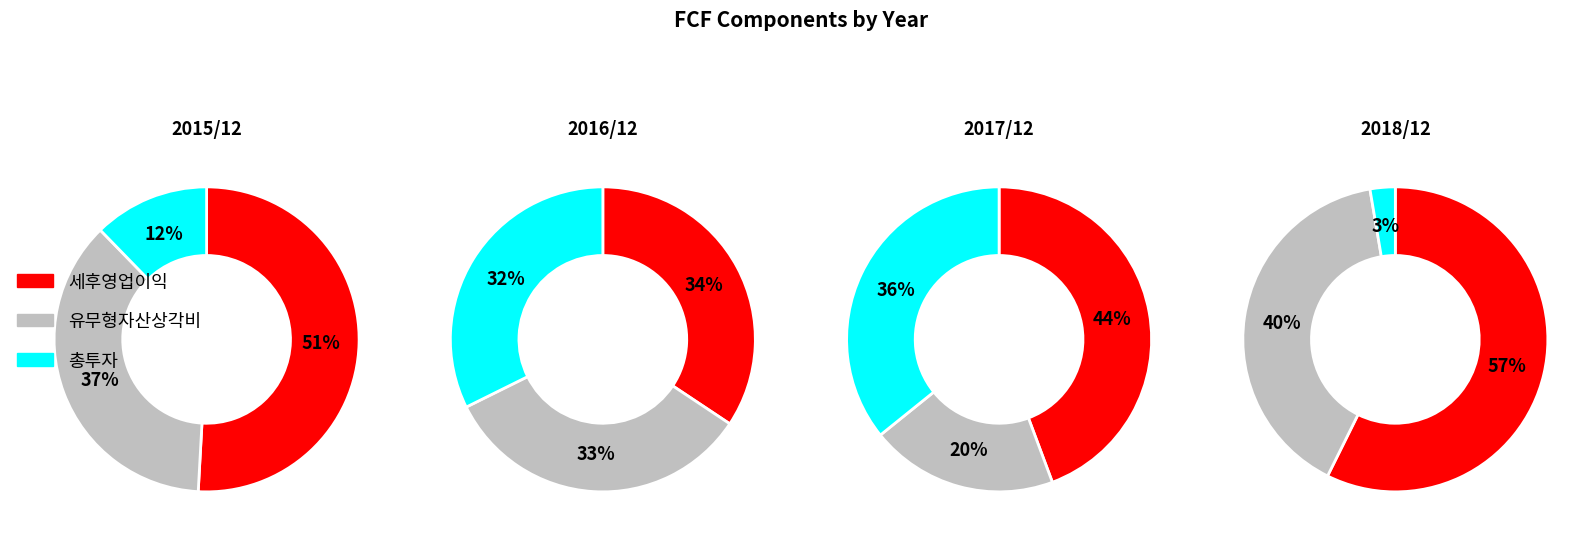

Combined, do 2015/12 and 2018/12 account for over 50%?

No